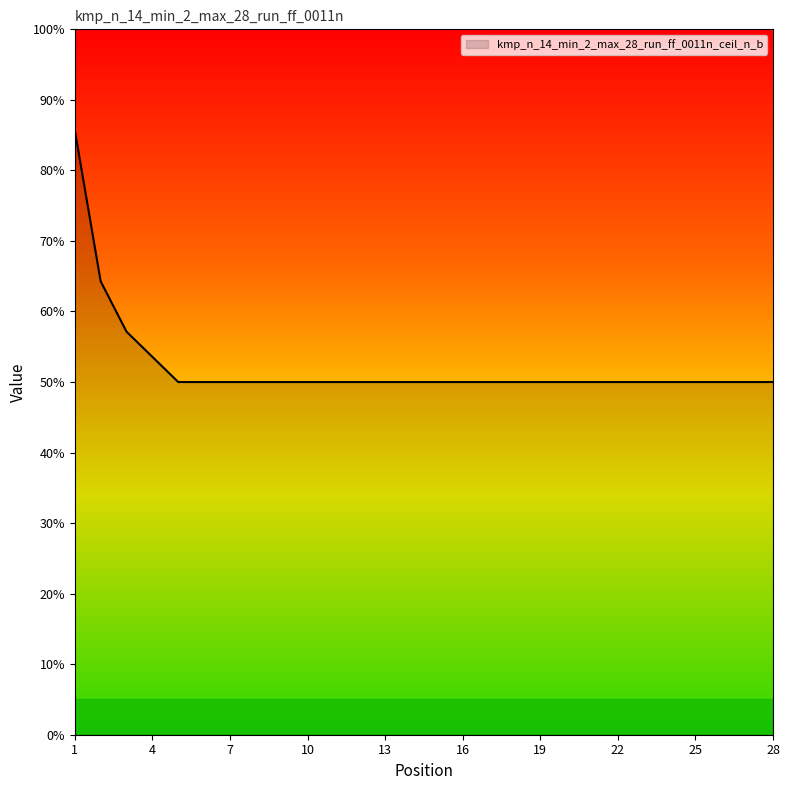

Reading right to left, extract all data points from this chart.

50.0	50.0	50.0	50.0	50.0	50.0	50.0	50.0	50.0	50.0	50.0	50.0	50.0	50.0	50.0	50.0	50.0	50.0	50.0	50.0	50.0	50.0	50.0	50.0	53.6	57.1	64.3	85.7